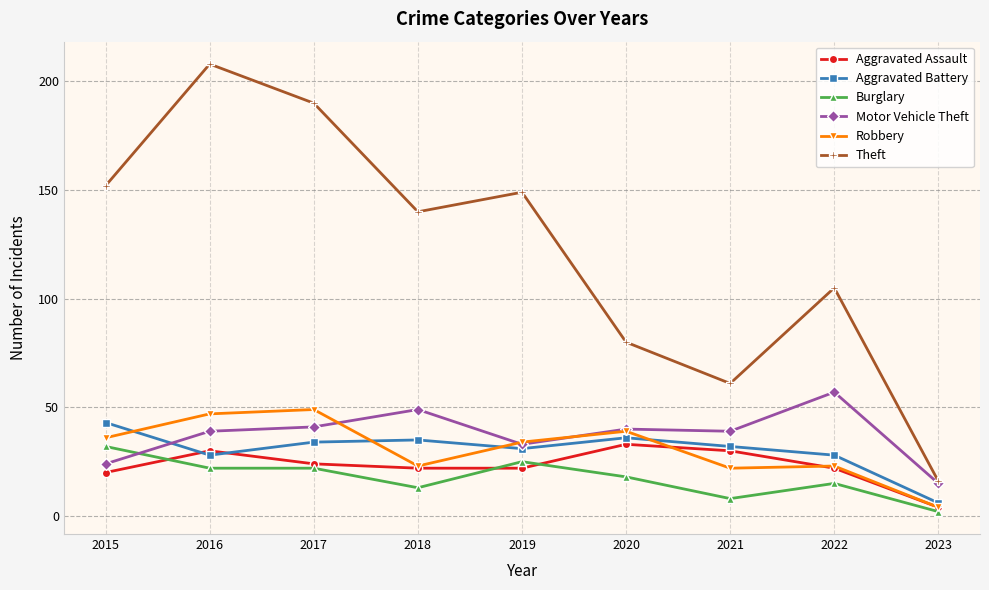

True or false: Aggravated Battery and Theft intersect in this chart.

False